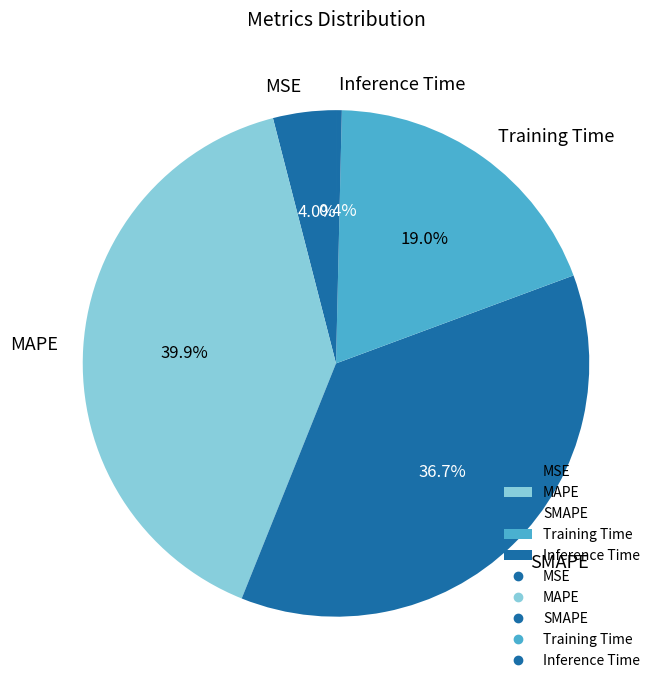

What percentage is the SMAPE slice, to the nearest percent?

37%